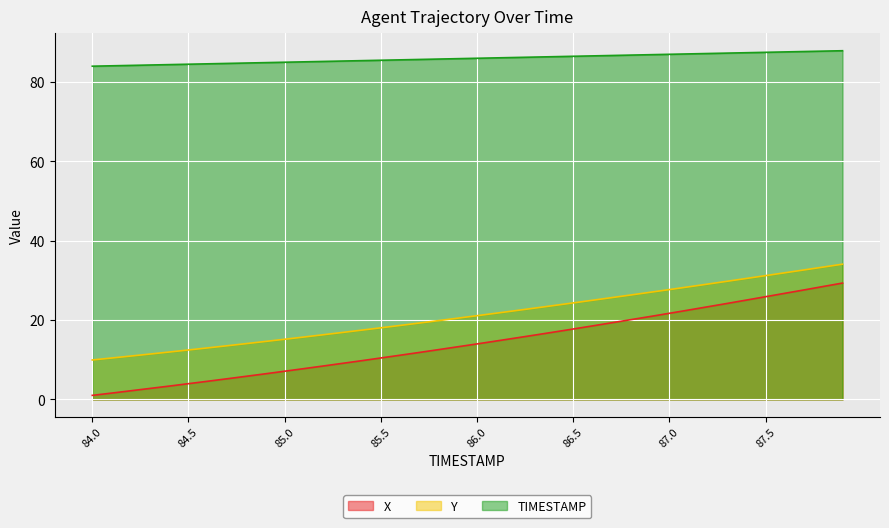

What is the sum of the Y values at 85.1 and 86.6?

40.7